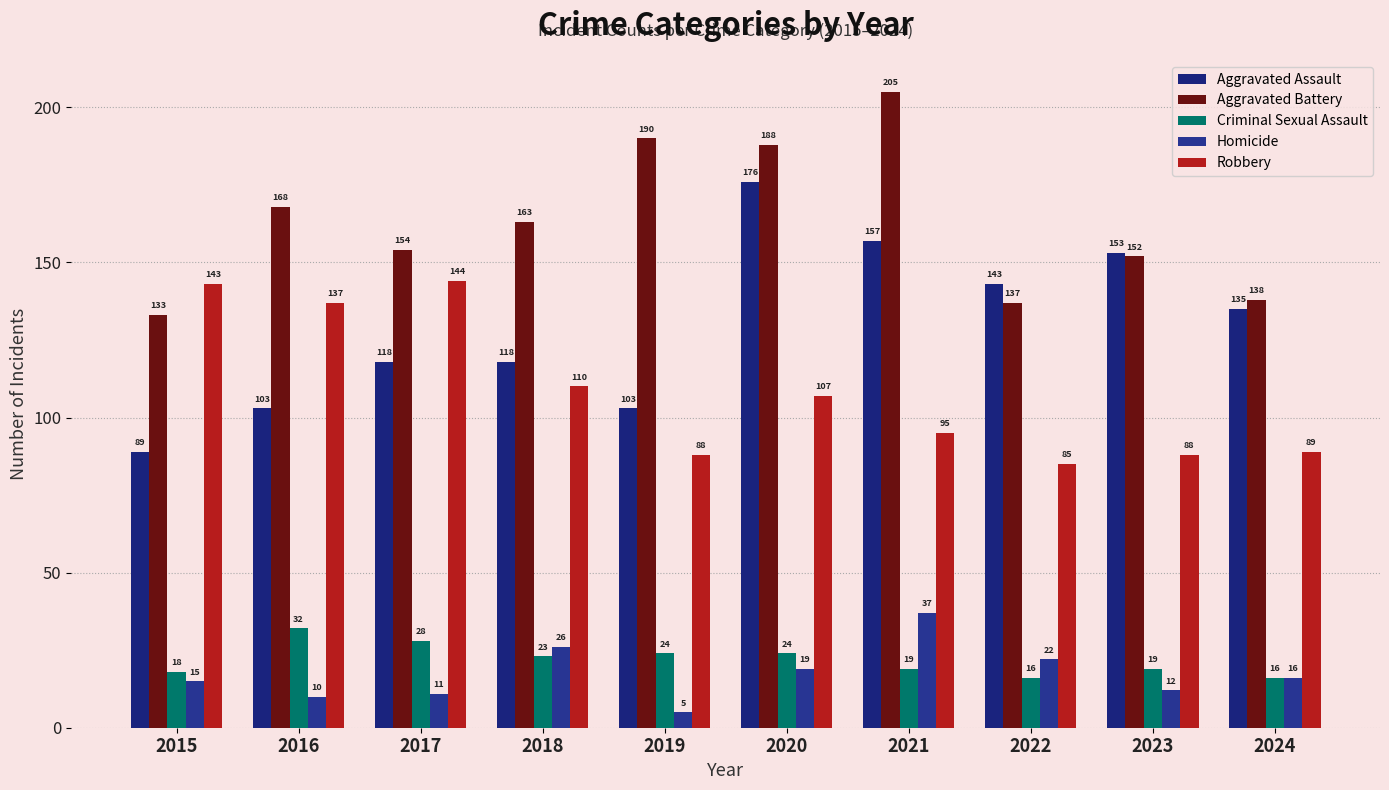

List the series in order of their peak value, lowest first.

Criminal Sexual Assault, Homicide, Robbery, Aggravated Assault, Aggravated Battery